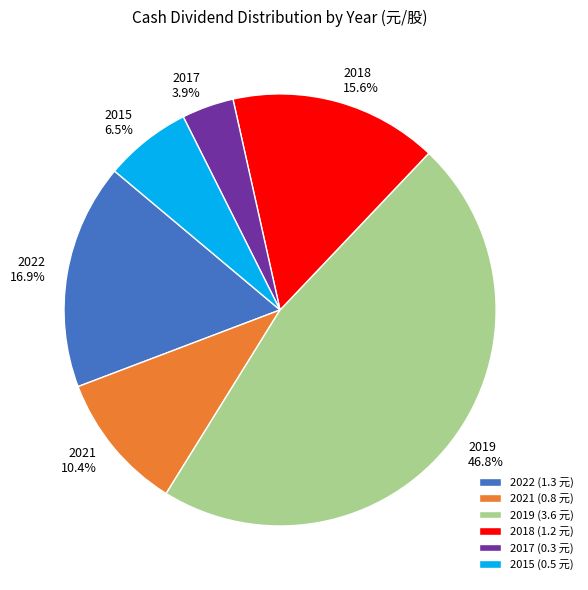

Combined, what portion of the pie is 2019 and 2015?

53.2%